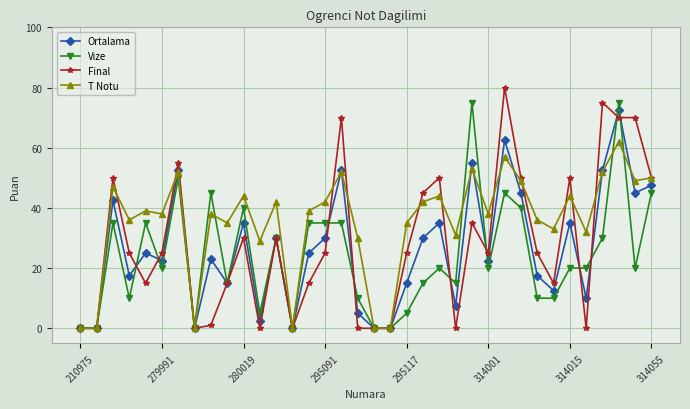

Reading right to left, list all the values displayed in this chart.

Ortalama: 47.5	45.0	72.5	52.5	10.0	35.0	12.5	17.5	45.0	62.5	22.5	55.0	7.5	35.0	30.0	15.0	0.0	0.0	5.0	52.5	30.0	25.0	0.0	30.0	2.5	35.0	15.0	23.0	0.0	52.5	22.5	25.0	17.5	42.5	0.0	0.0
Vize: 45.0	20.0	75.0	30.0	20.0	20.0	10.0	10.0	40.0	45.0	20.0	75.0	15.0	20.0	15.0	5.0	0.0	0.0	10.0	35.0	35.0	35.0	0.0	30.0	5.0	40.0	15.0	45.0	0.0	50.0	20.0	35.0	10.0	35.0	0.0	0.0
Final: 50.0	70.0	70.0	75.0	0.0	50.0	15.0	25.0	50.0	80.0	25.0	35.0	0.0	50.0	45.0	25.0	0.0	0.0	0.0	70.0	25.0	15.0	0.0	30.0	0.0	30.0	15.0	1.0	0.0	55.0	25.0	15.0	25.0	50.0	0.0	0.0
T Notu: 50.0	49.0	62.0	52.0	32.0	44.0	33.0	36.0	49.0	57.0	38.0	53.0	31.0	44.0	42.0	35.0	0.0	0.0	30.0	52.0	42.0	39.0	0.0	42.0	29.0	44.0	35.0	38.0	0.0	52.0	38.0	39.0	36.0	47.0	0.0	0.0